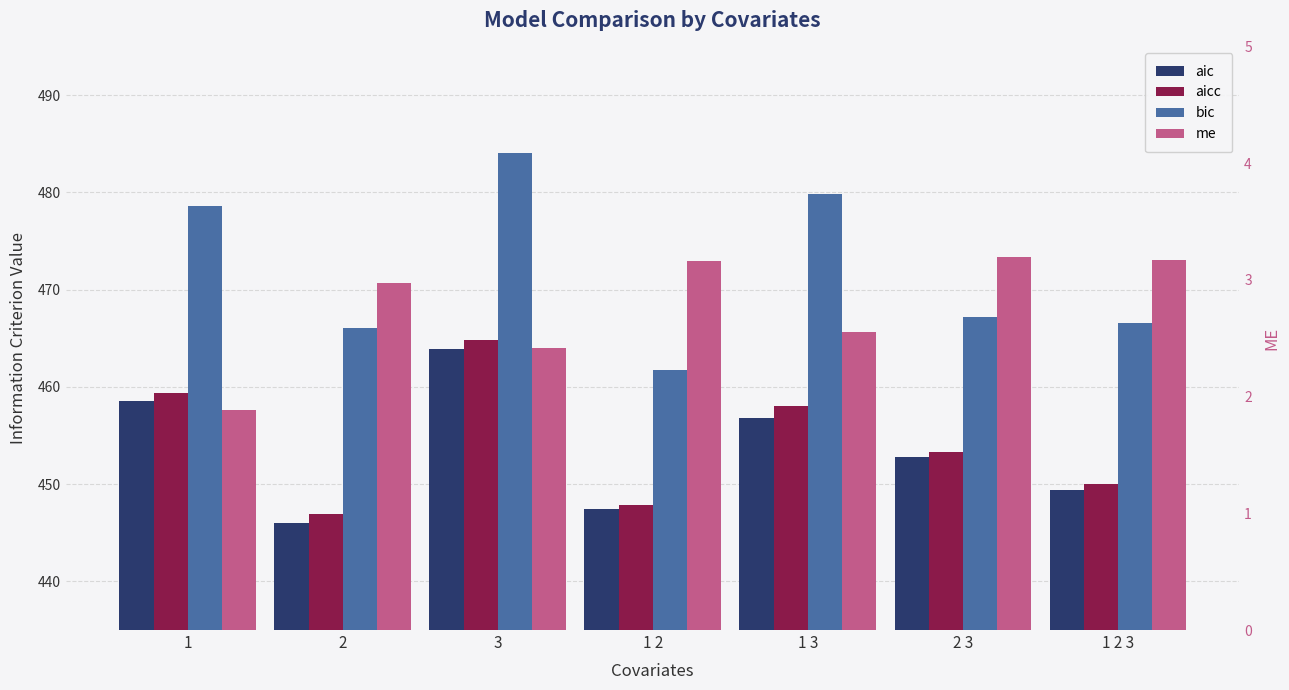

Reading left to right, list all the values displayed in this chart.

aic: 458.5	446.0	463.9	447.4	456.8	452.8	449.4
aicc: 459.4	446.9	464.8	447.9	458.0	453.3	450.0
bic: 478.6	466.1	484.0	461.8	479.8	467.2	466.6
me: 1.9	3.0	2.4	3.2	2.6	3.2	3.2